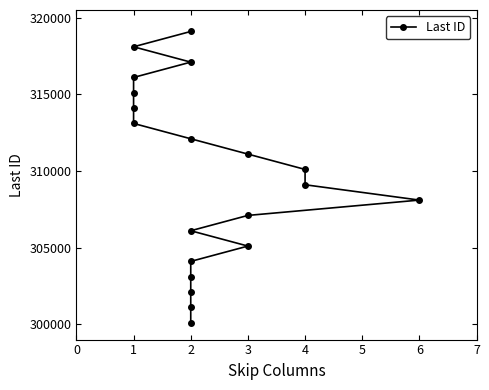

What is the minimum value shown in the chart?

300100